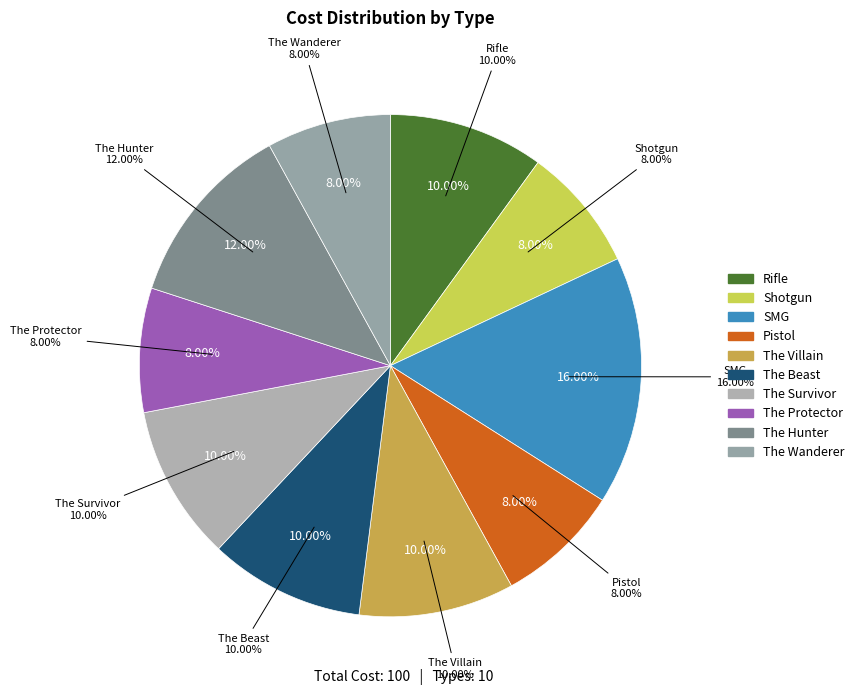

What percentage is NOT represented by The Wanderer?

92.0%